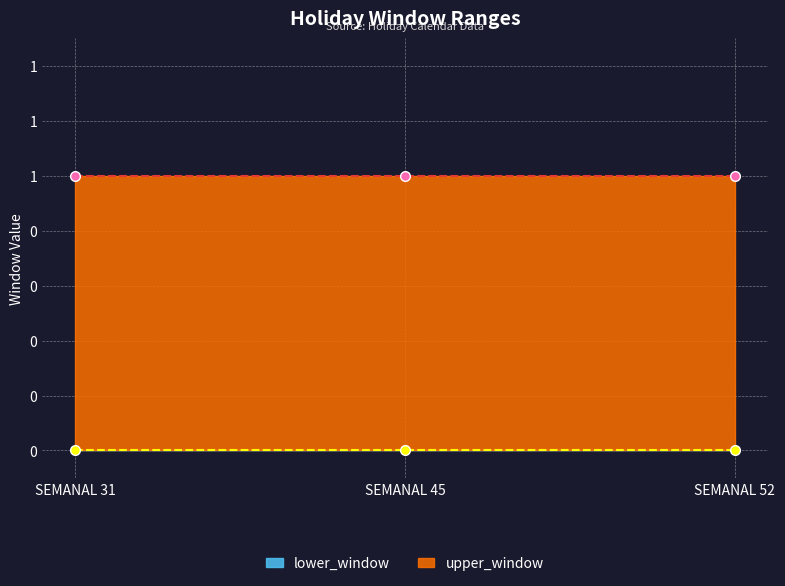

What is the maximum value shown in the chart?

1